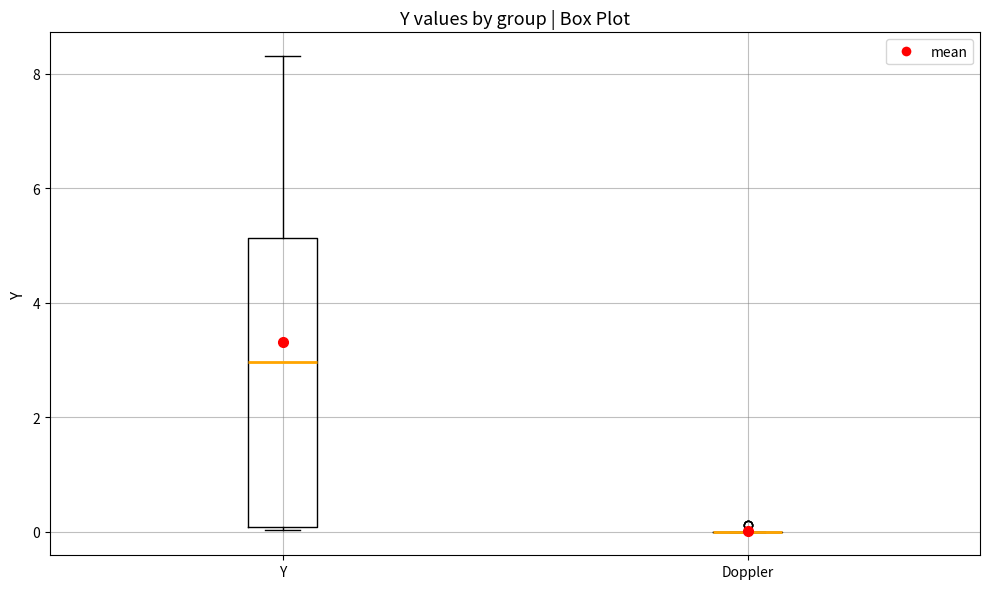

Where does the upper whisker of the box for Y end on the y-axis? The values are not printed on the chart, so give them approximately, as read against the axis.

8.4